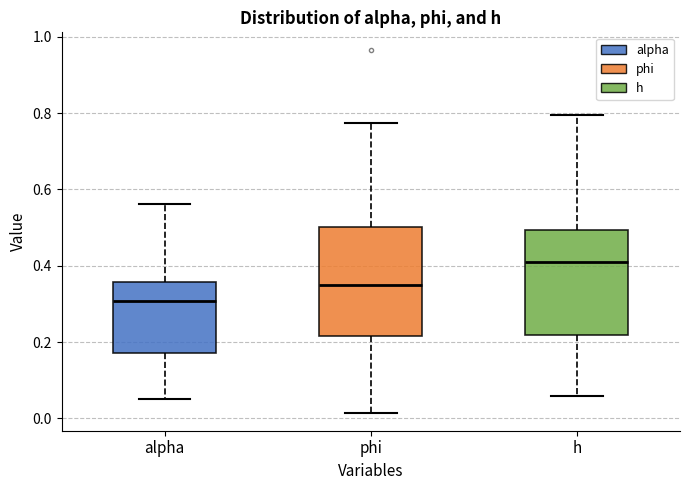

Which box's median line is the lowest?

alpha